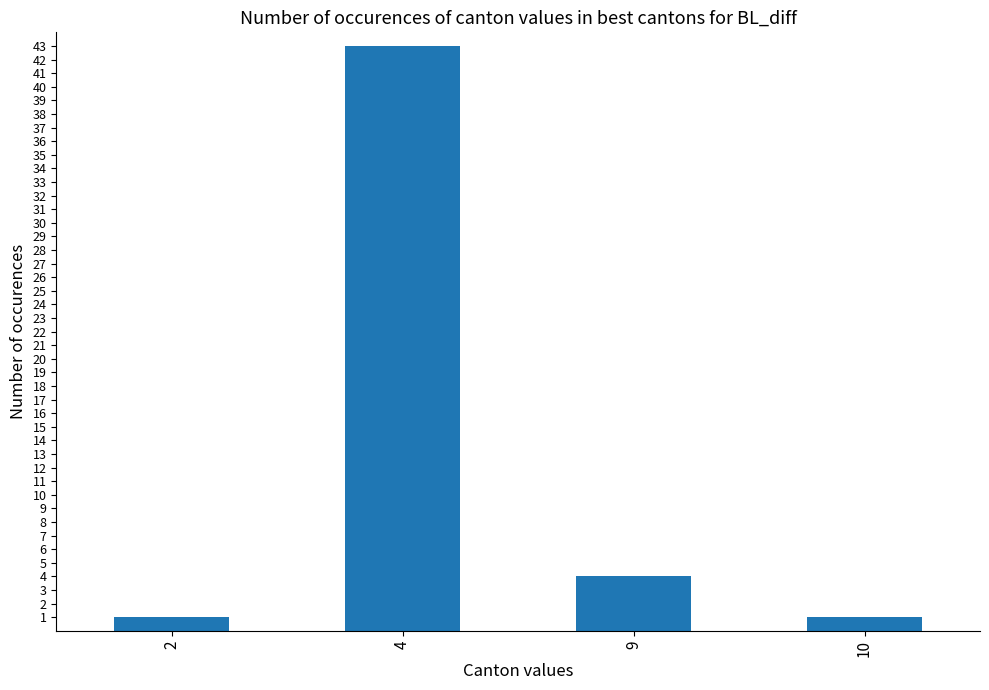

Is it true that the value at 2 is 1?

True